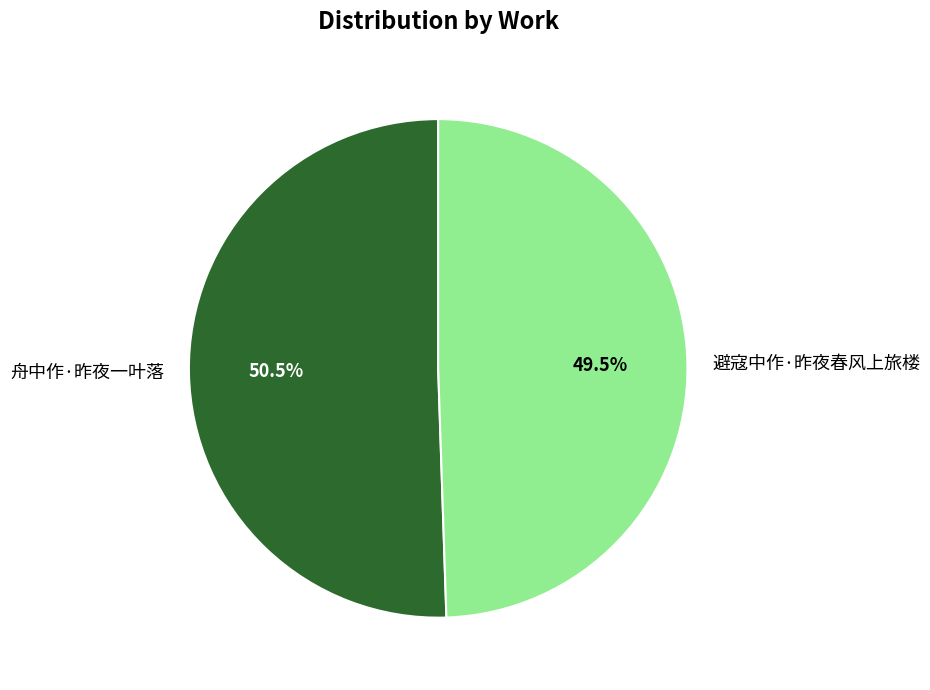

Rank the categories by value from lowest to highest.

避寇中作·昨夜春风上旅楼, 舟中作·昨夜一叶落